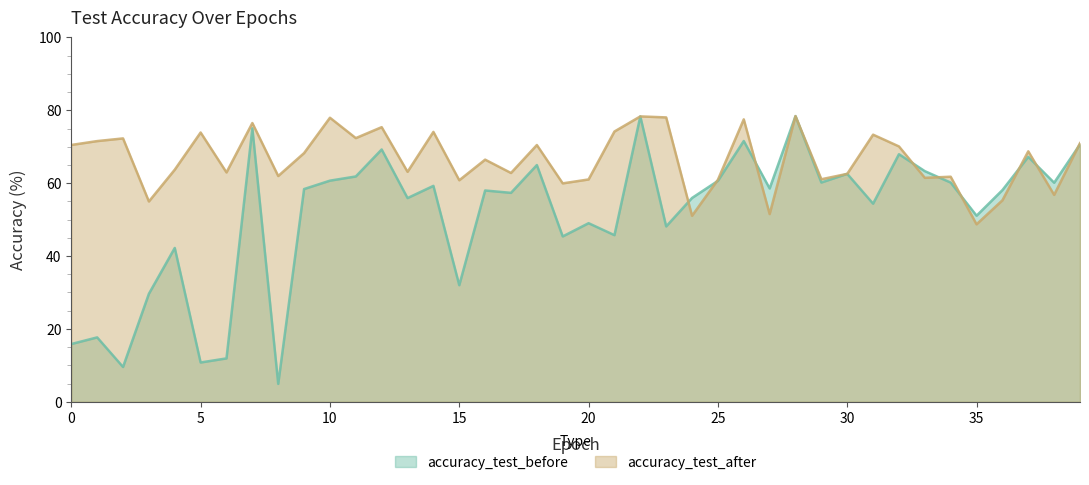

Reading left to right, what are all the values shown in this chart?

accuracy_test_before: 15.9	17.7	9.6	29.6	42.2	10.8	11.9	75.1	4.9	58.4	60.7	61.8	69.2	55.9	59.3	32.0	58.0	57.3	65.0	45.4	49.0	45.7	78.3	48.1	55.9	60.6	71.6	58.6	78.4	60.2	62.6	54.4	67.9	63.3	60.2	51.1	58.1	67.2	60.1	70.6
accuracy_test_after: 70.5	71.6	72.3	55.0	63.7	73.9	62.9	76.5	62.0	68.3	78.0	72.4	75.4	63.1	74.1	60.8	66.5	62.8	70.5	59.9	61.0	74.2	78.3	78.0	51.0	60.9	77.5	51.5	78.4	61.1	62.6	73.3	70.1	61.5	61.8	48.7	55.3	68.7	56.8	71.0